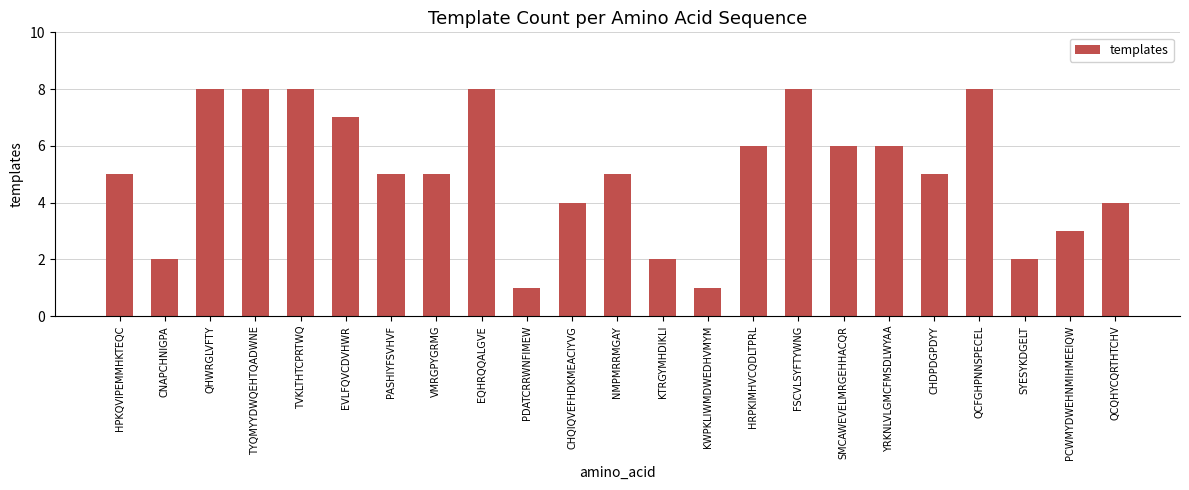

How many series are shown in this chart?

1